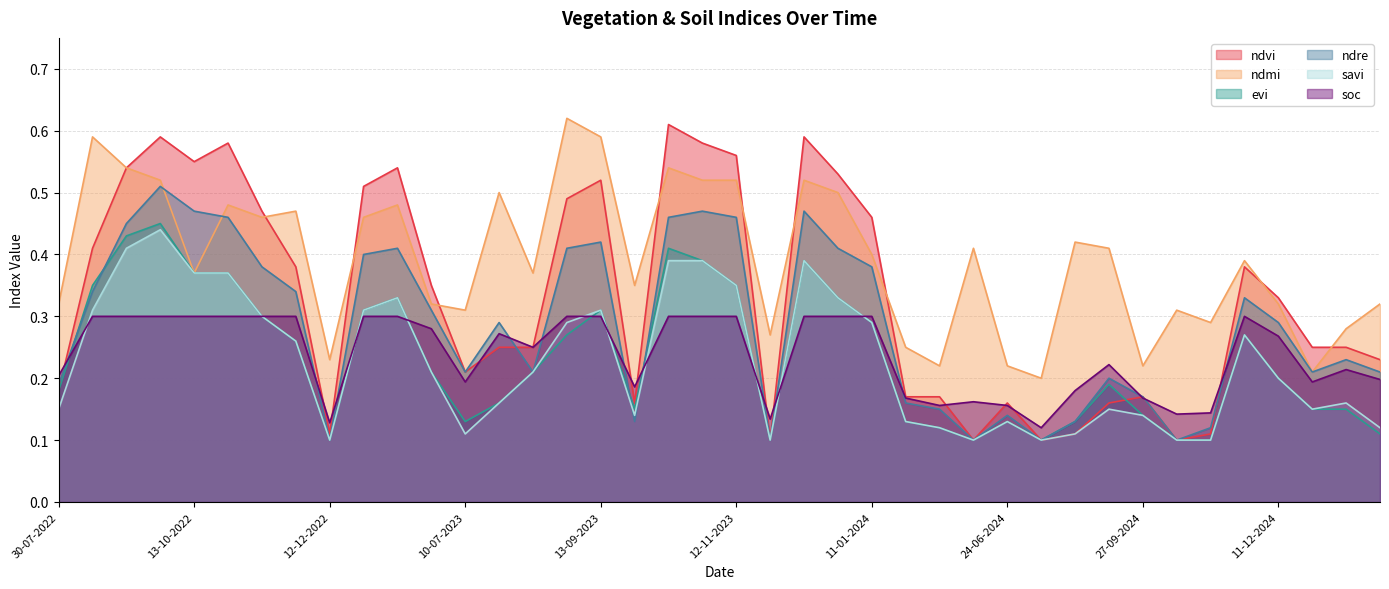

Reading right to left, extract all data points from this chart.

ndvi: 30-01-2025=0.2	10-01-2025=0.2	31-12-2024=0.2	11-12-2024=0.3	11-11-2024=0.4	01-11-2024=0.1	12-10-2024=0.1	27-09-2024=0.2	12-09-2024=0.2	28-08-2024=0.1	04-07-2024=0.1	24-06-2024=0.2	14-06-2024=0.1	30-05-2024=0.2	05-05-2024=0.2	11-01-2024=0.5	01-01-2024=0.5	12-12-2023=0.6	27-11-2023=0.1	12-11-2023=0.6	28-10-2023=0.6	13-10-2023=0.6	28-09-2023=0.2	13-09-2023=0.5	29-08-2023=0.5	14-08-2023=0.2	30-07-2023=0.2	10-07-2023=0.2	20-06-2023=0.3	11-01-2023=0.5	01-01-2023=0.5	12-12-2022=0.1	27-11-2022=0.4	12-11-2022=0.5	28-10-2022=0.6	13-10-2022=0.6	28-09-2022=0.6	08-09-2022=0.5	24-08-2022=0.4	30-07-2022=0.2
ndmi: 30-01-2025=0.3	10-01-2025=0.3	31-12-2024=0.2	11-12-2024=0.3	11-11-2024=0.4	01-11-2024=0.3	12-10-2024=0.3	27-09-2024=0.2	12-09-2024=0.4	28-08-2024=0.4	04-07-2024=0.2	24-06-2024=0.2	14-06-2024=0.4	30-05-2024=0.2	05-05-2024=0.2	11-01-2024=0.4	01-01-2024=0.5	12-12-2023=0.5	27-11-2023=0.3	12-11-2023=0.5	28-10-2023=0.5	13-10-2023=0.5	28-09-2023=0.3	13-09-2023=0.6	29-08-2023=0.6	14-08-2023=0.4	30-07-2023=0.5	10-07-2023=0.3	20-06-2023=0.3	11-01-2023=0.5	01-01-2023=0.5	12-12-2022=0.2	27-11-2022=0.5	12-11-2022=0.5	28-10-2022=0.5	13-10-2022=0.4	28-09-2022=0.5	08-09-2022=0.5	24-08-2022=0.6	30-07-2022=0.3
evi: 30-01-2025=0.1	10-01-2025=0.1	31-12-2024=0.1	11-12-2024=0.2	11-11-2024=0.3	01-11-2024=0.1	12-10-2024=0.1	27-09-2024=0.1	12-09-2024=0.2	28-08-2024=0.1	04-07-2024=0.1	24-06-2024=0.1	14-06-2024=0.1	30-05-2024=0.1	05-05-2024=0.1	11-01-2024=0.3	01-01-2024=0.3	12-12-2023=0.4	27-11-2023=0.1	12-11-2023=0.3	28-10-2023=0.4	13-10-2023=0.4	28-09-2023=0.1	13-09-2023=0.3	29-08-2023=0.3	14-08-2023=0.2	30-07-2023=0.2	10-07-2023=0.1	20-06-2023=0.2	11-01-2023=0.3	01-01-2023=0.3	12-12-2022=0.1	27-11-2022=0.3	12-11-2022=0.3	28-10-2022=0.4	13-10-2022=0.4	28-09-2022=0.5	08-09-2022=0.4	24-08-2022=0.3	30-07-2022=0.2
ndre: 30-01-2025=0.2	10-01-2025=0.2	31-12-2024=0.2	11-12-2024=0.3	11-11-2024=0.3	01-11-2024=0.1	12-10-2024=0.1	27-09-2024=0.2	12-09-2024=0.2	28-08-2024=0.1	04-07-2024=0.1	24-06-2024=0.1	14-06-2024=0.1	30-05-2024=0.1	05-05-2024=0.2	11-01-2024=0.4	01-01-2024=0.4	12-12-2023=0.5	27-11-2023=0.1	12-11-2023=0.5	28-10-2023=0.5	13-10-2023=0.5	28-09-2023=0.1	13-09-2023=0.4	29-08-2023=0.4	14-08-2023=0.2	30-07-2023=0.3	10-07-2023=0.2	20-06-2023=0.3	11-01-2023=0.4	01-01-2023=0.4	12-12-2022=0.1	27-11-2022=0.3	12-11-2022=0.4	28-10-2022=0.5	13-10-2022=0.5	28-09-2022=0.5	08-09-2022=0.5	24-08-2022=0.3	30-07-2022=0.2
savi: 30-01-2025=0.1	10-01-2025=0.2	31-12-2024=0.1	11-12-2024=0.2	11-11-2024=0.3	01-11-2024=0.1	12-10-2024=0.1	27-09-2024=0.1	12-09-2024=0.1	28-08-2024=0.1	04-07-2024=0.1	24-06-2024=0.1	14-06-2024=0.1	30-05-2024=0.1	05-05-2024=0.1	11-01-2024=0.3	01-01-2024=0.3	12-12-2023=0.4	27-11-2023=0.1	12-11-2023=0.3	28-10-2023=0.4	13-10-2023=0.4	28-09-2023=0.1	13-09-2023=0.3	29-08-2023=0.3	14-08-2023=0.2	30-07-2023=0.2	10-07-2023=0.1	20-06-2023=0.2	11-01-2023=0.3	01-01-2023=0.3	12-12-2022=0.1	27-11-2022=0.3	12-11-2022=0.3	28-10-2022=0.4	13-10-2022=0.4	28-09-2022=0.4	08-09-2022=0.4	24-08-2022=0.3	30-07-2022=0.1
soc: 30-01-2025=0.2	10-01-2025=0.2	31-12-2024=0.2	11-12-2024=0.3	11-11-2024=0.3	01-11-2024=0.1	12-10-2024=0.1	27-09-2024=0.2	12-09-2024=0.2	28-08-2024=0.2	04-07-2024=0.1	24-06-2024=0.2	14-06-2024=0.2	30-05-2024=0.2	05-05-2024=0.2	11-01-2024=0.3	01-01-2024=0.3	12-12-2023=0.3	27-11-2023=0.1	12-11-2023=0.3	28-10-2023=0.3	13-10-2023=0.3	28-09-2023=0.2	13-09-2023=0.3	29-08-2023=0.3	14-08-2023=0.2	30-07-2023=0.3	10-07-2023=0.2	20-06-2023=0.3	11-01-2023=0.3	01-01-2023=0.3	12-12-2022=0.1	27-11-2022=0.3	12-11-2022=0.3	28-10-2022=0.3	13-10-2022=0.3	28-09-2022=0.3	08-09-2022=0.3	24-08-2022=0.3	30-07-2022=0.2